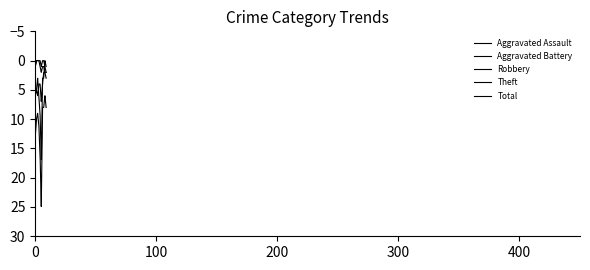

True or false: Aggravated Battery has more than 1 points higher than both neighbors.

False